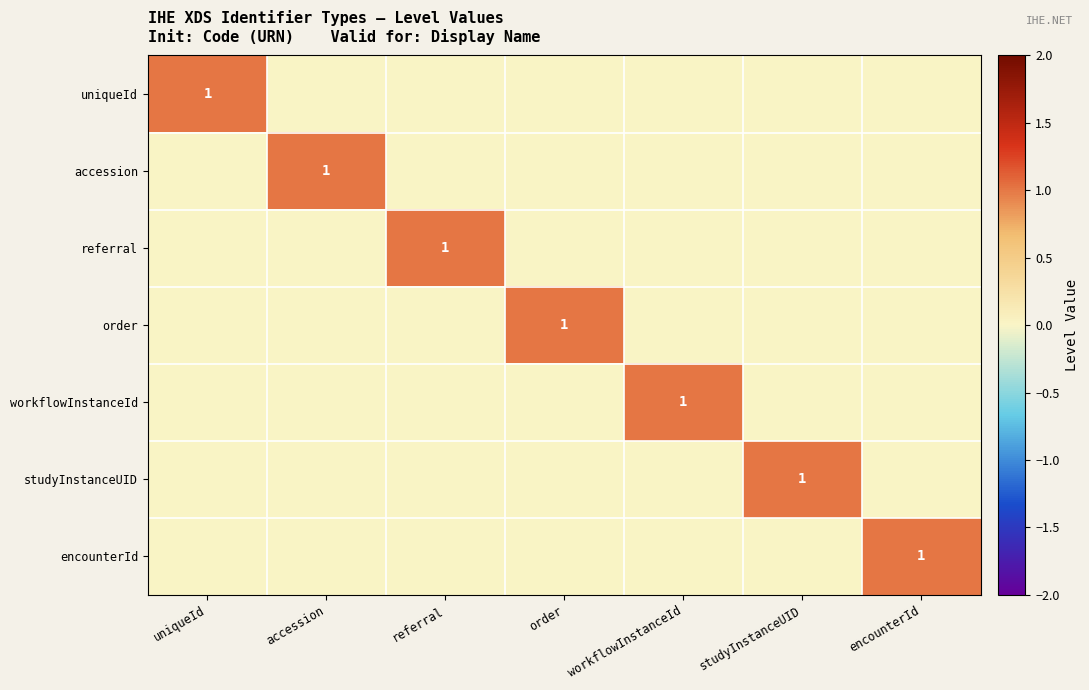

Rank the series by their maximum value, from lowest to highest.

uniqueId, accession, referral, order, workflowInstanceId, studyInstanceUID, encounterId